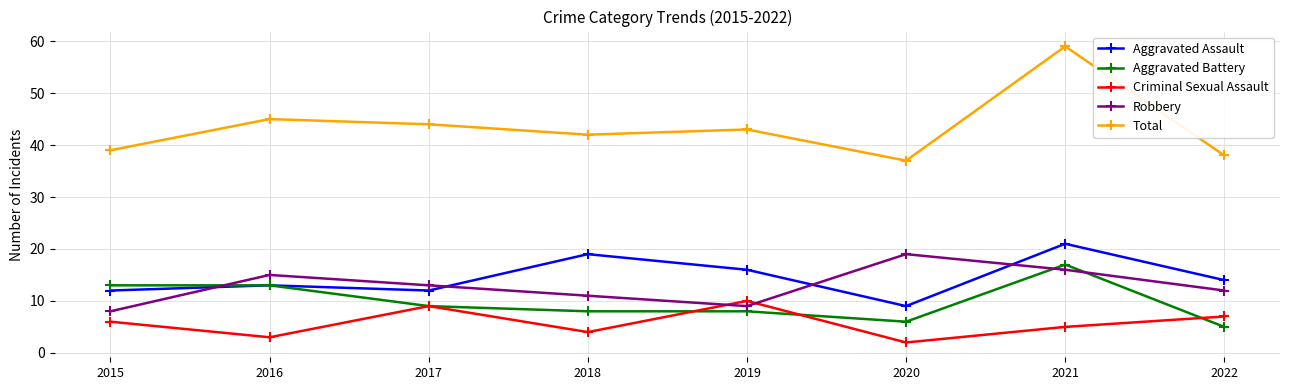

How many lines are shown in the chart?

5